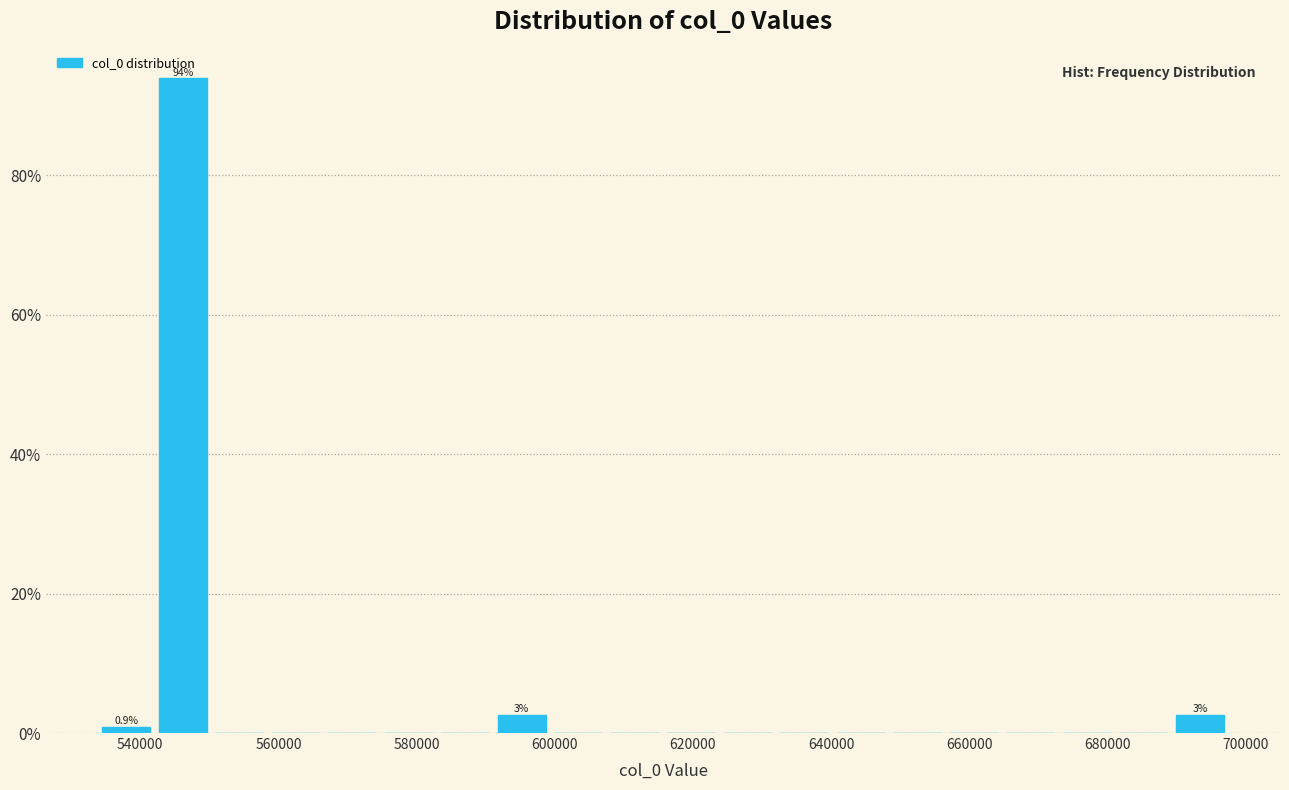

Which range on the x-axis has the tallest bar?

542000 to 550000